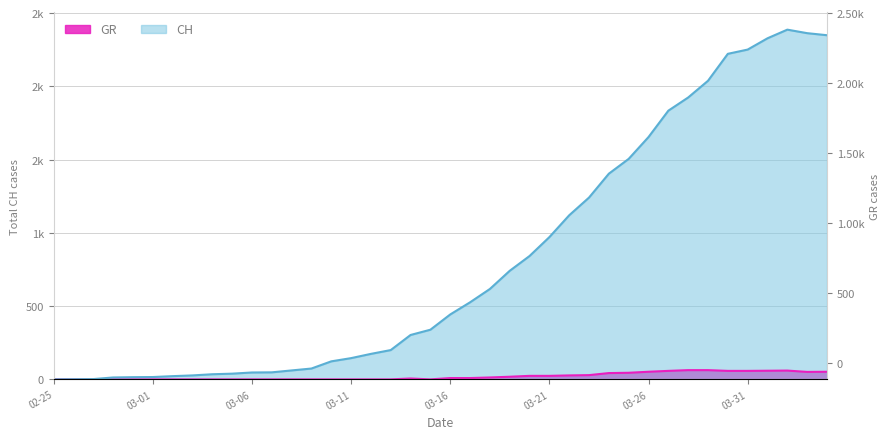

Rank the series at 2020-02-27 from highest to lowest value.

CH, GR